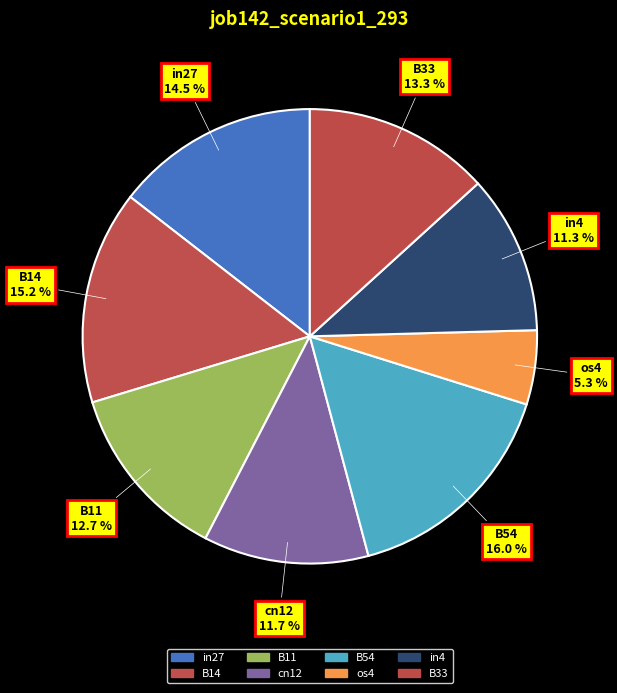

How many segments does this pie chart have?

8